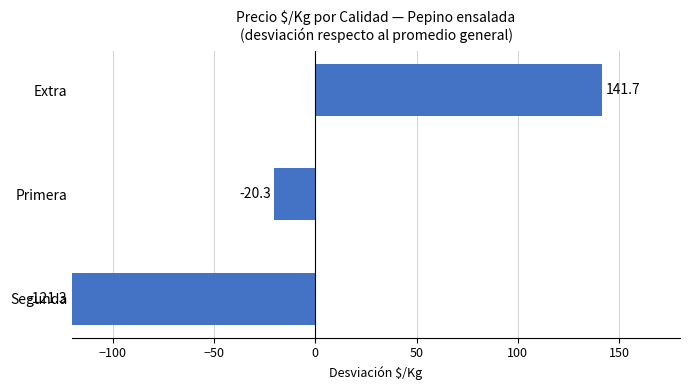

At which label is the value closest to 10?

Primera